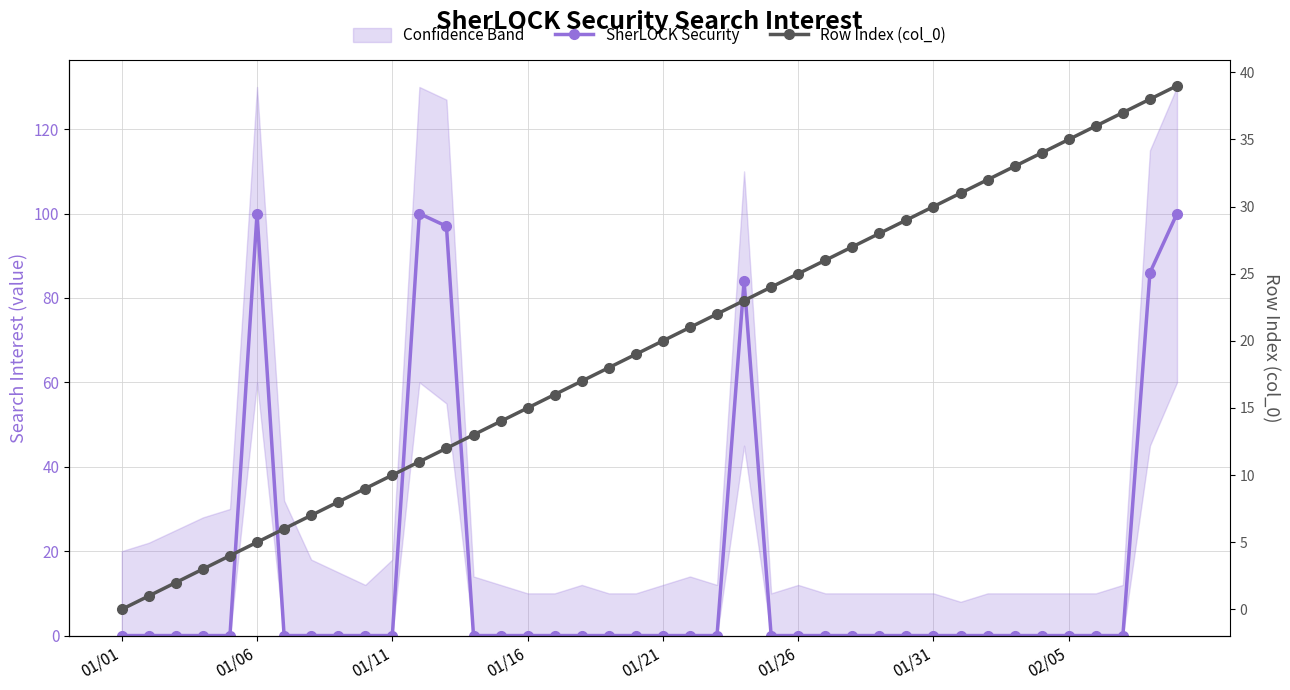

How many times do Row Index (col_0) and SherLOCK Security cross each other?

7